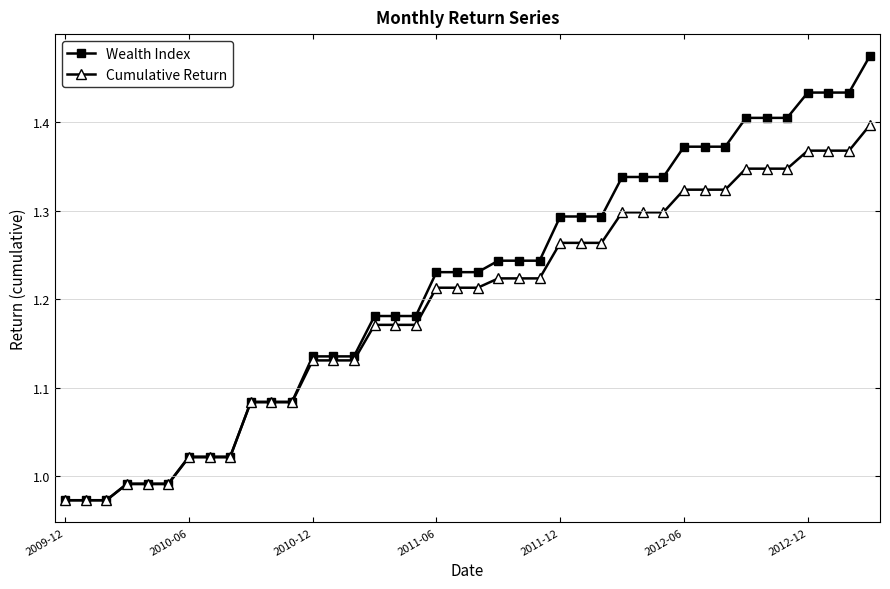

At how many categories does at least one series exceed 1?

34